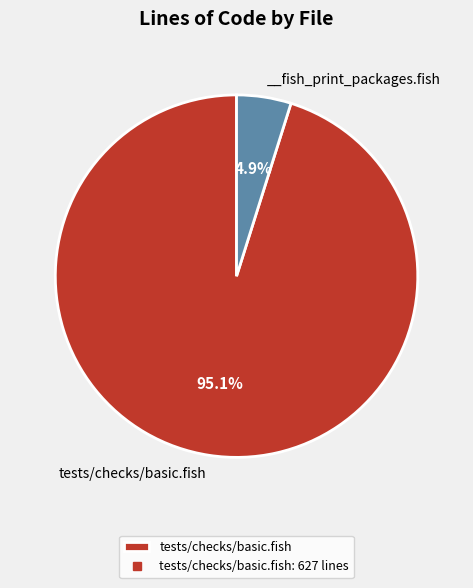

How many segments does this pie chart have?

2